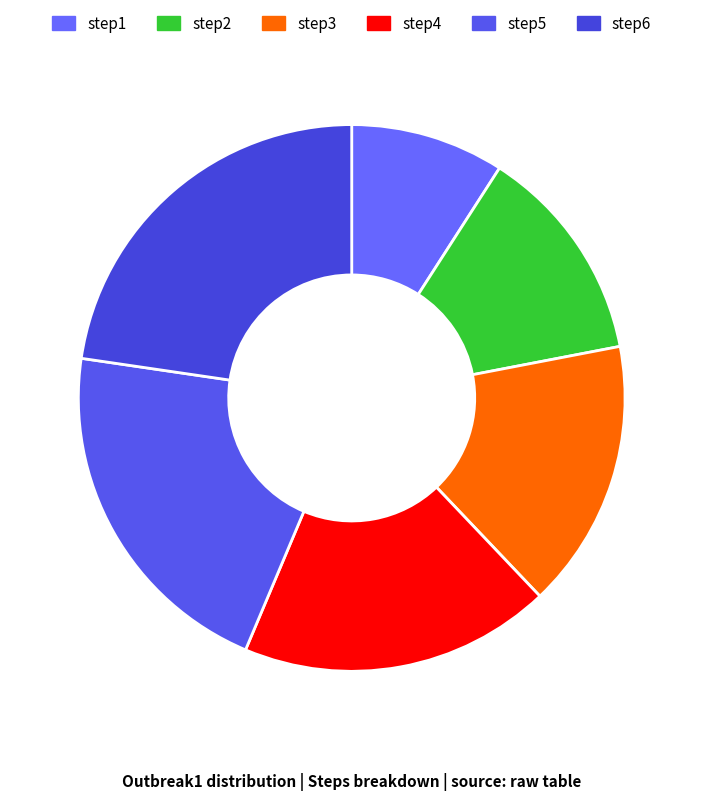

What percentage is the step1 slice, to the nearest percent?

9%